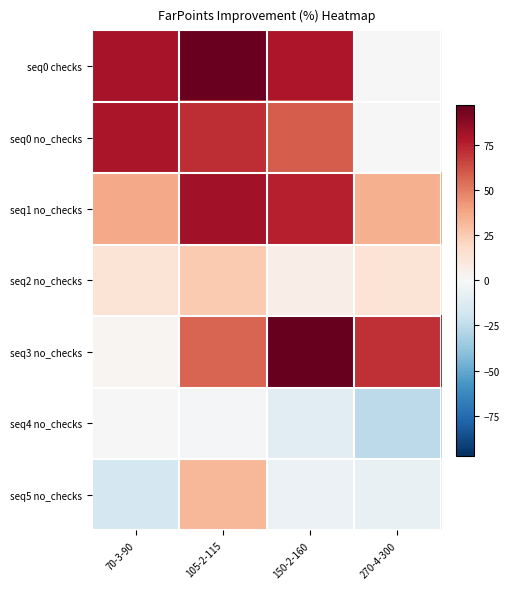

What is the total value across all series at 270-4-300?

86.7